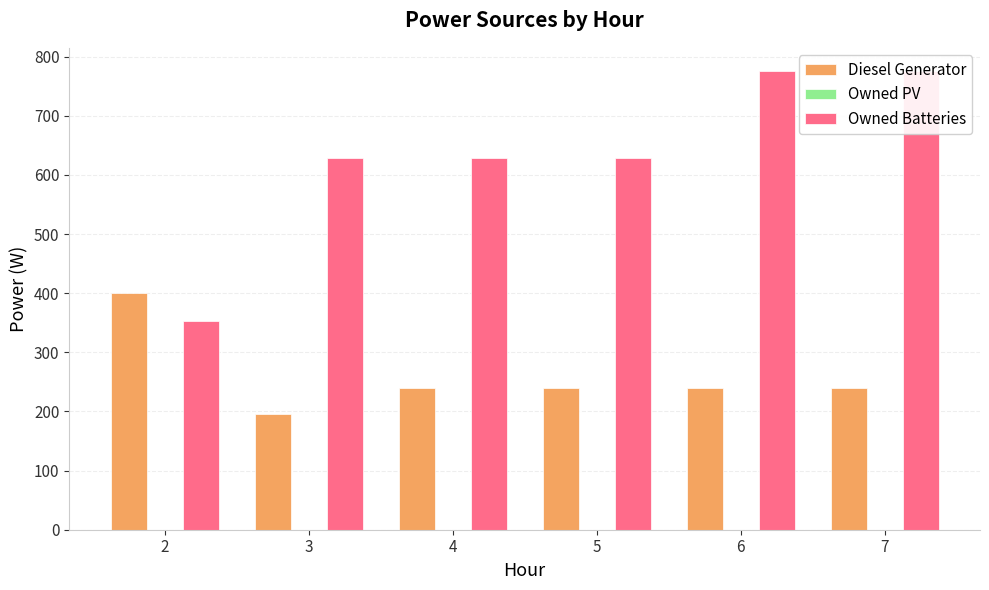

Does the chart contain any negative values?

No